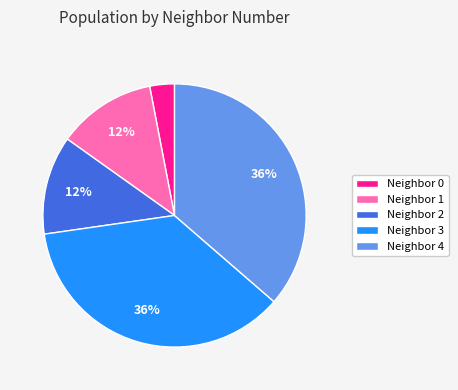

To the nearest percent, what portion does Neighbor 0 represent?

3%